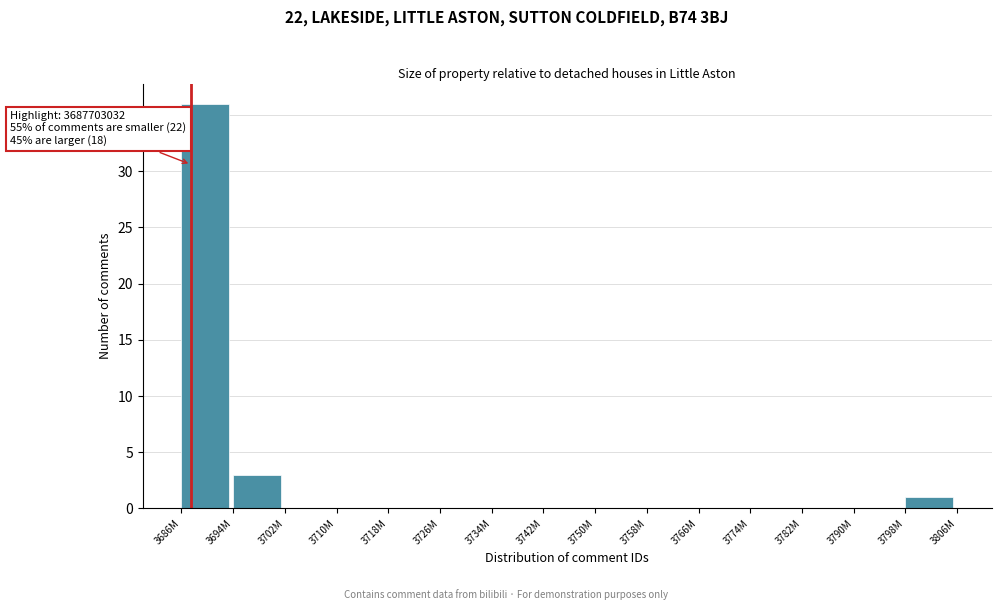

Reading left to right, what are all the values shown in this chart?

3686M=36	3694M=3	3702M=0	3710M=0	3718M=0	3726M=0	3734M=0	3742M=0	3750M=0	3758M=0	3766M=0	3774M=0	3782M=0	3790M=0	3798M=1